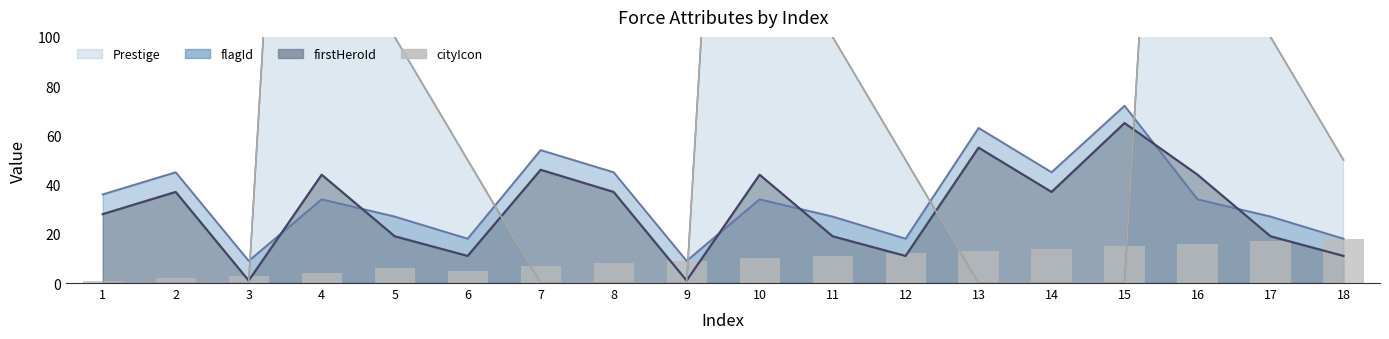

How many values exceed 10?

8